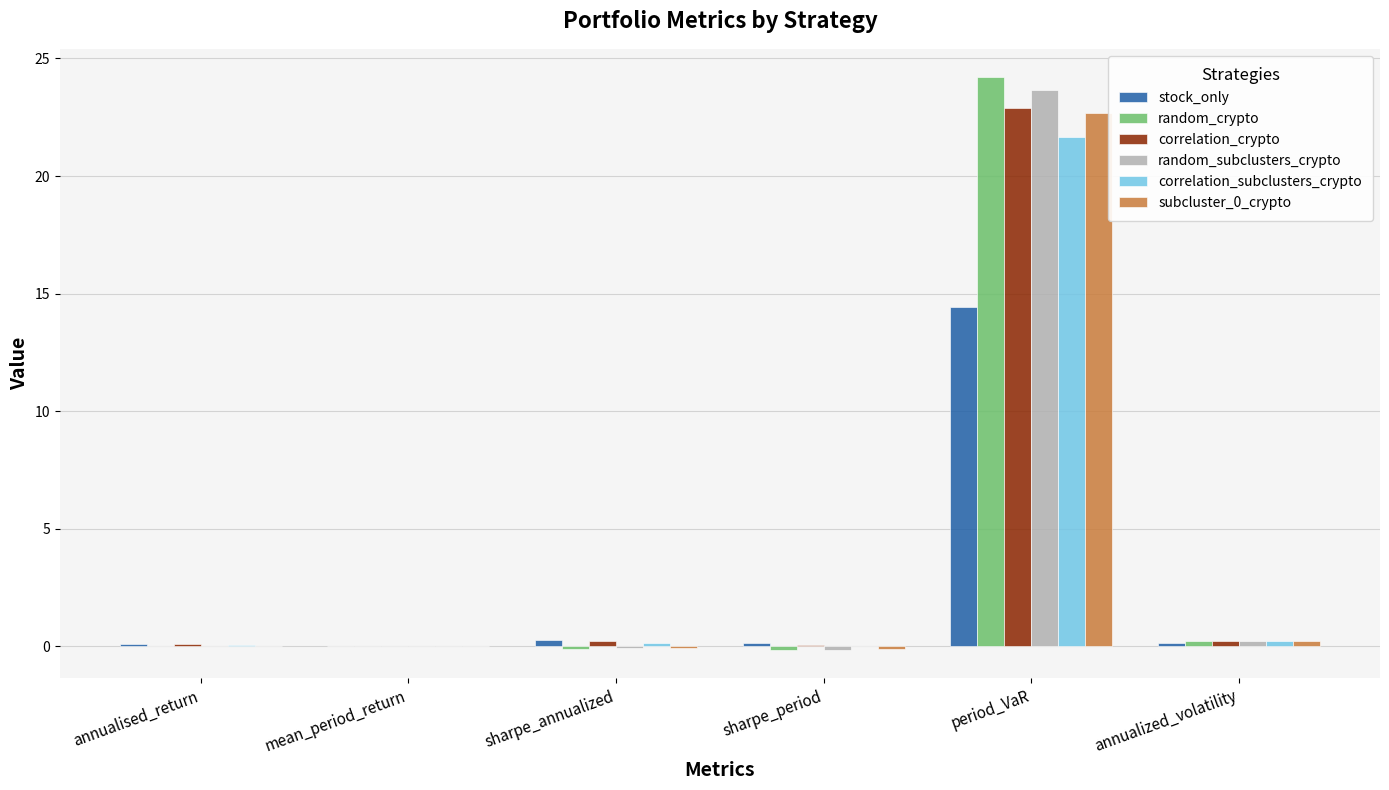

What is the maximum value shown in the chart?

24.2